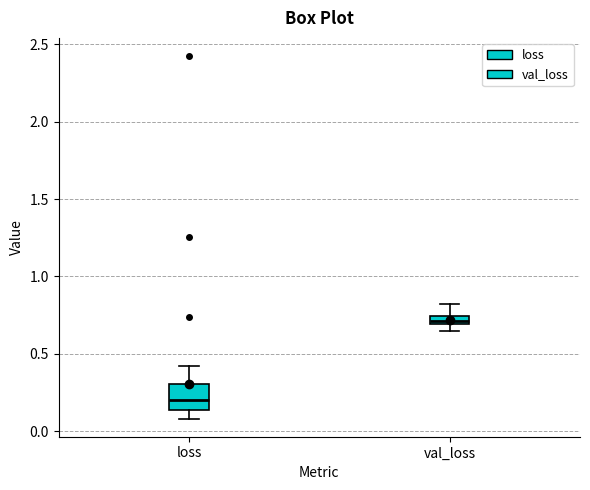

Comparing the boxes themselves (not the whiskers), which one is the tallest?

loss